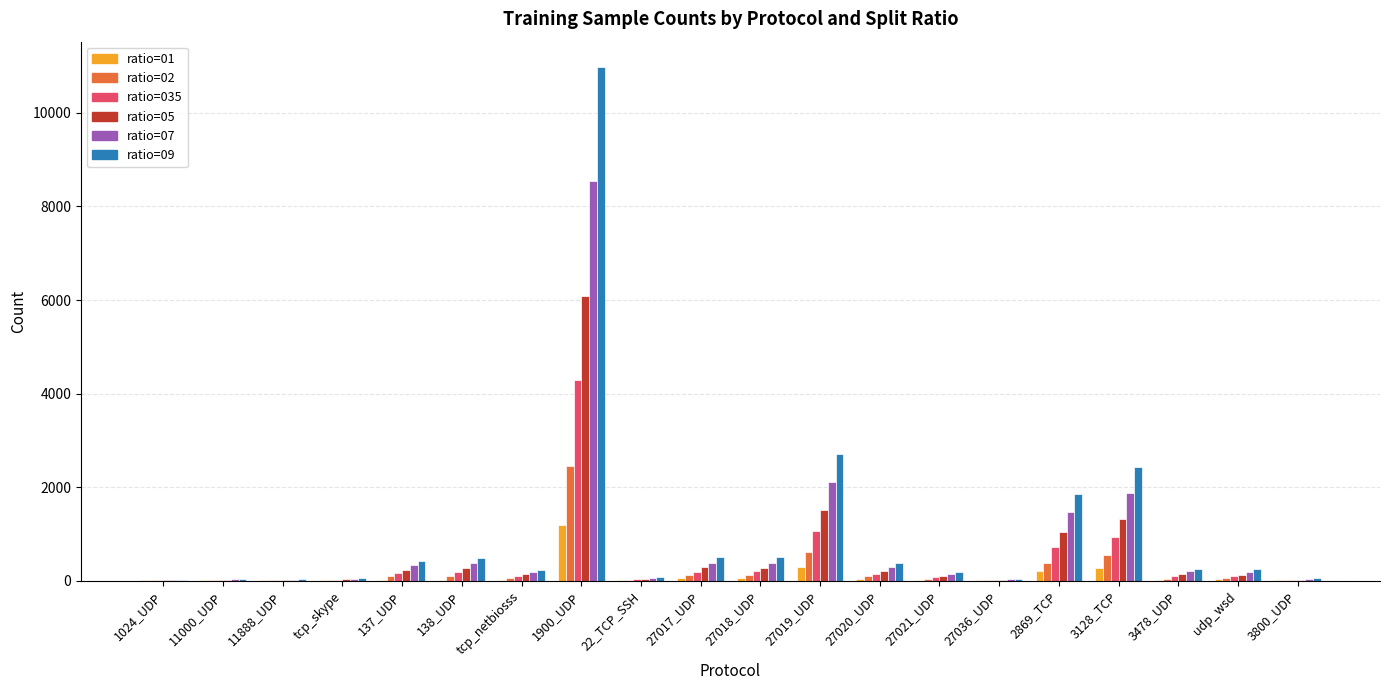

What is the greatest value displayed?

10970